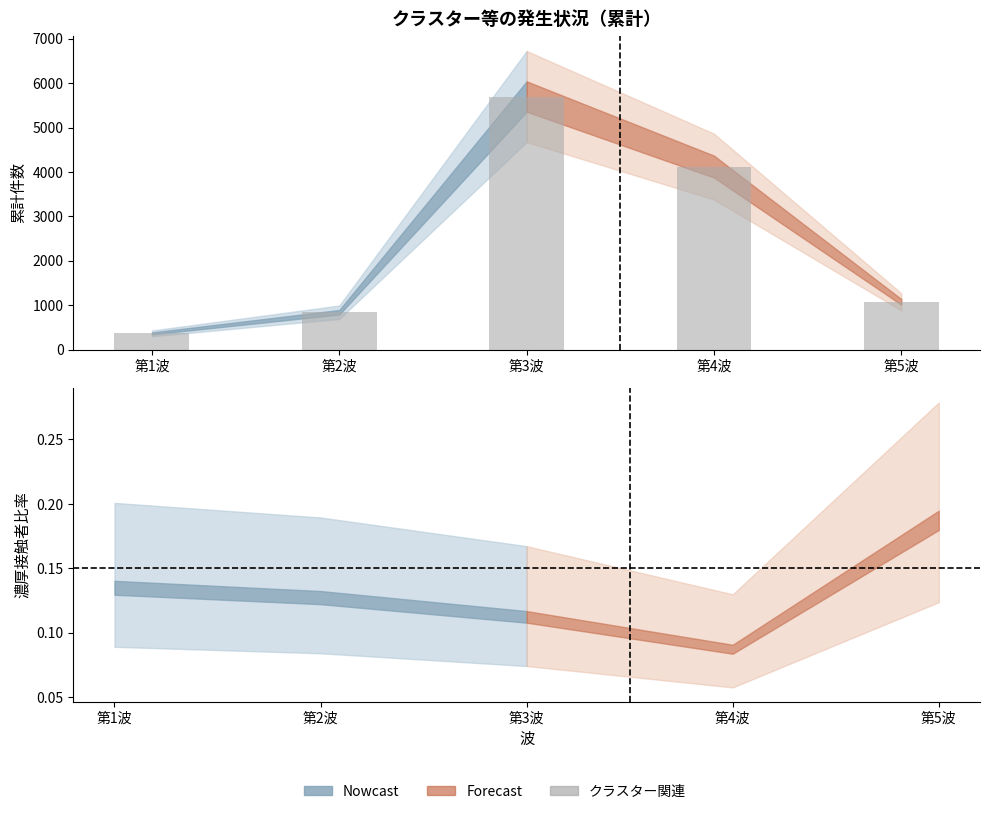

The chart shows a value of 1073 at 第5波. True or false?

True